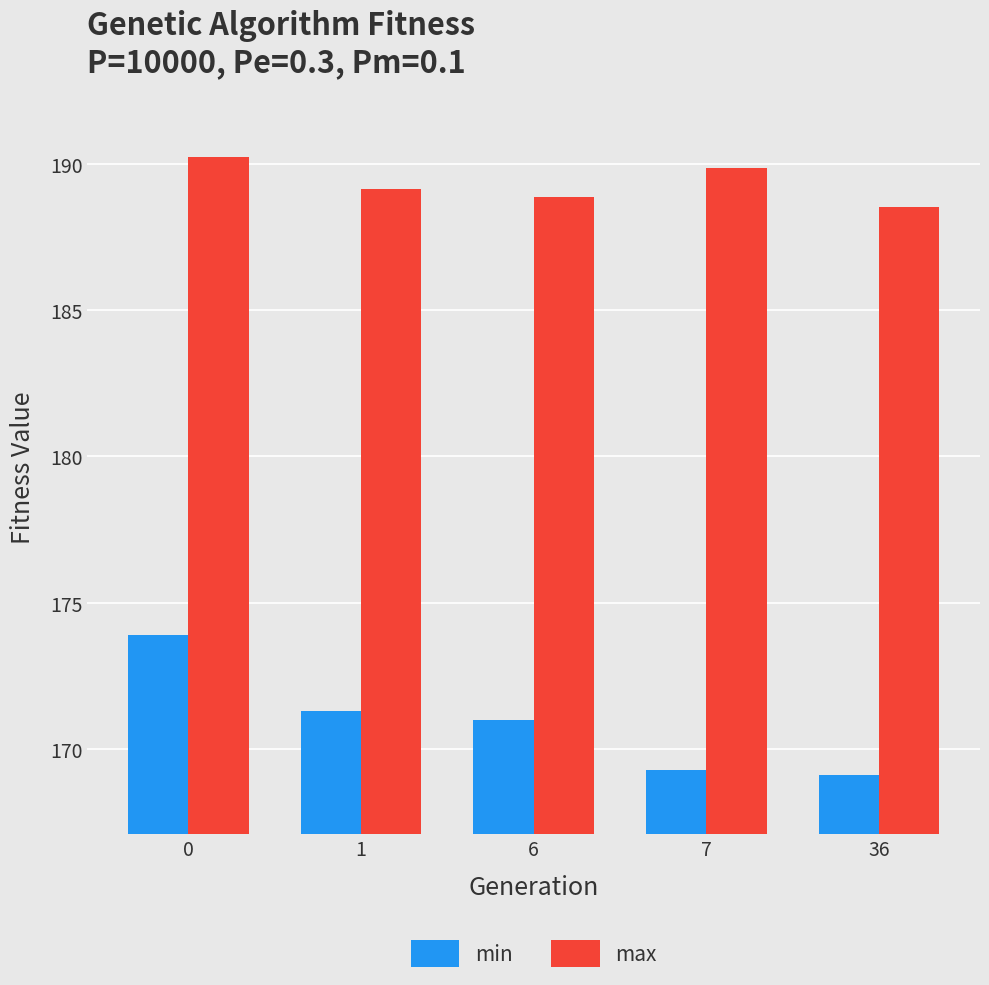

Which series has the widest spread of values?

min